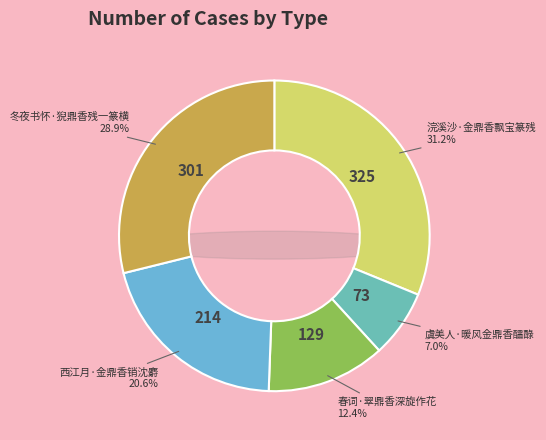

Which slice is the smallest?

虞美人·暖风金鼎香醽醁